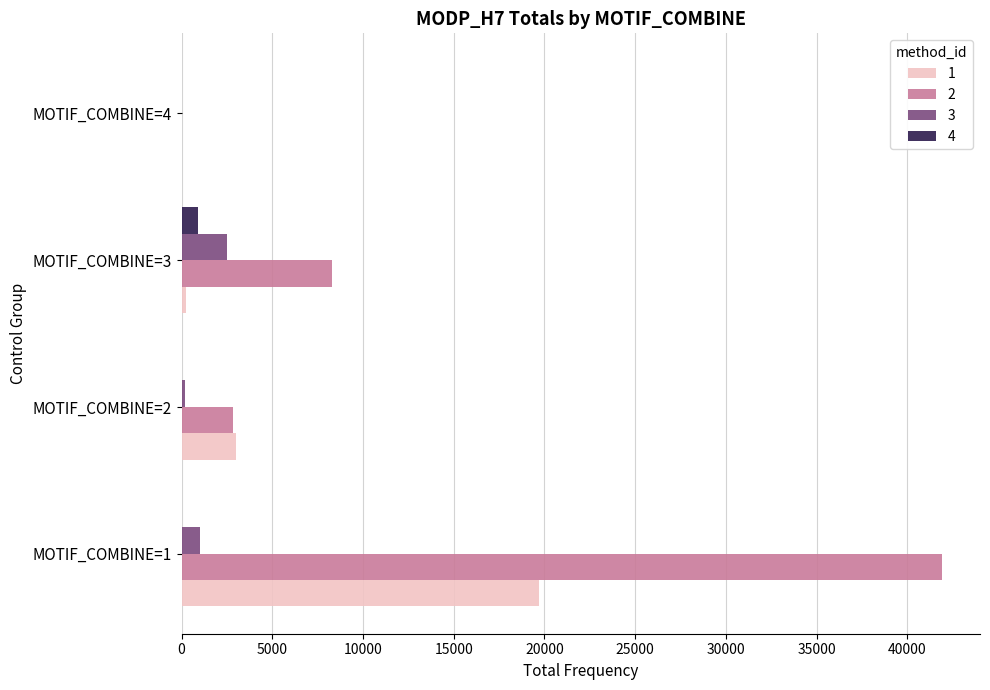

At which category is the sum across all series the highest?

MOTIF_COMBINE=1